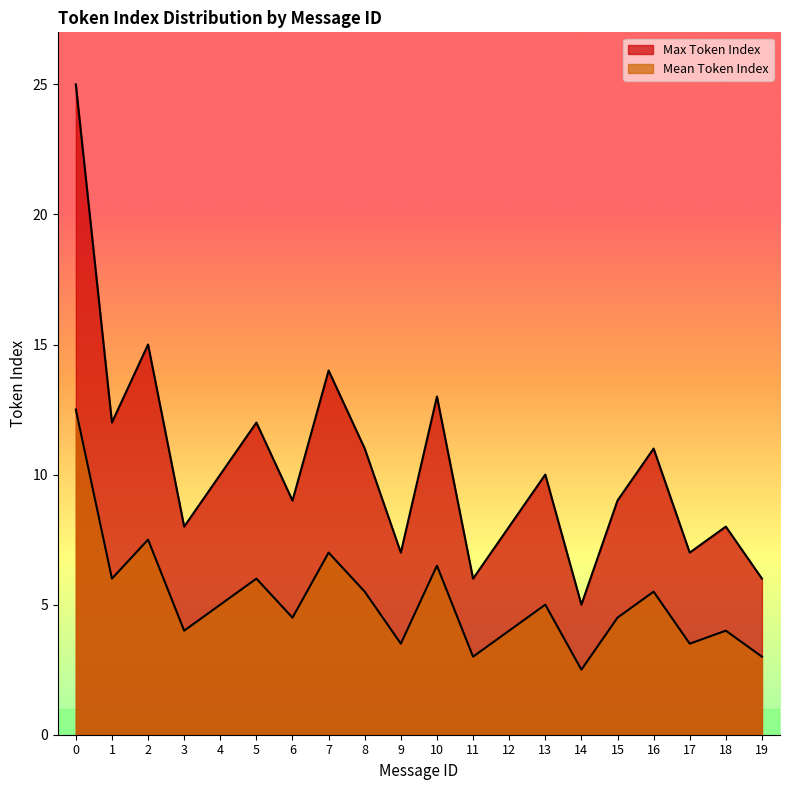

Where is the first local maximum for Mean Token Index?

2